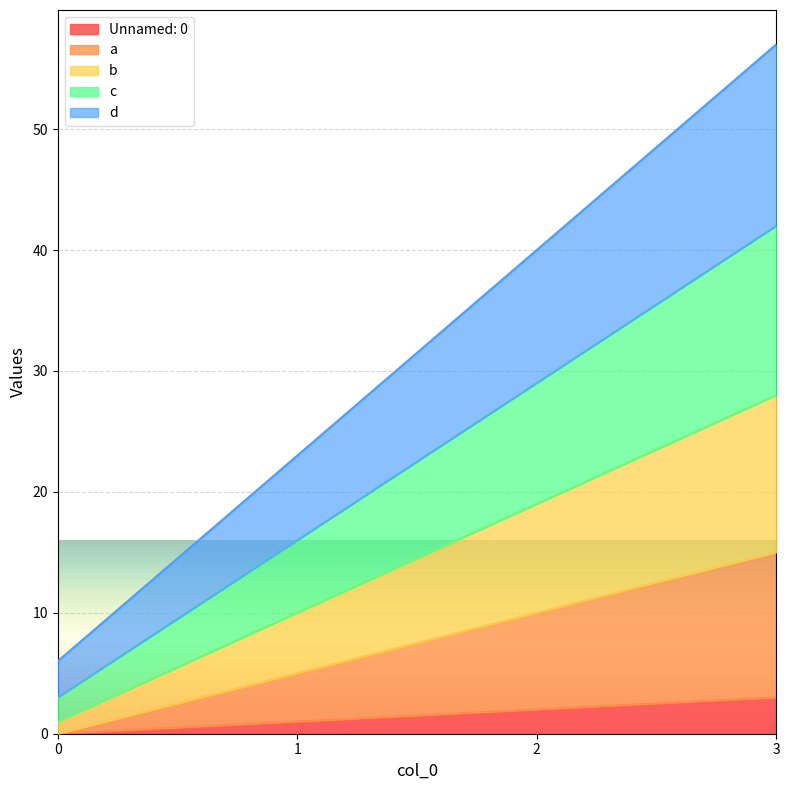

The d series shows 40 at 2. True or false?

True